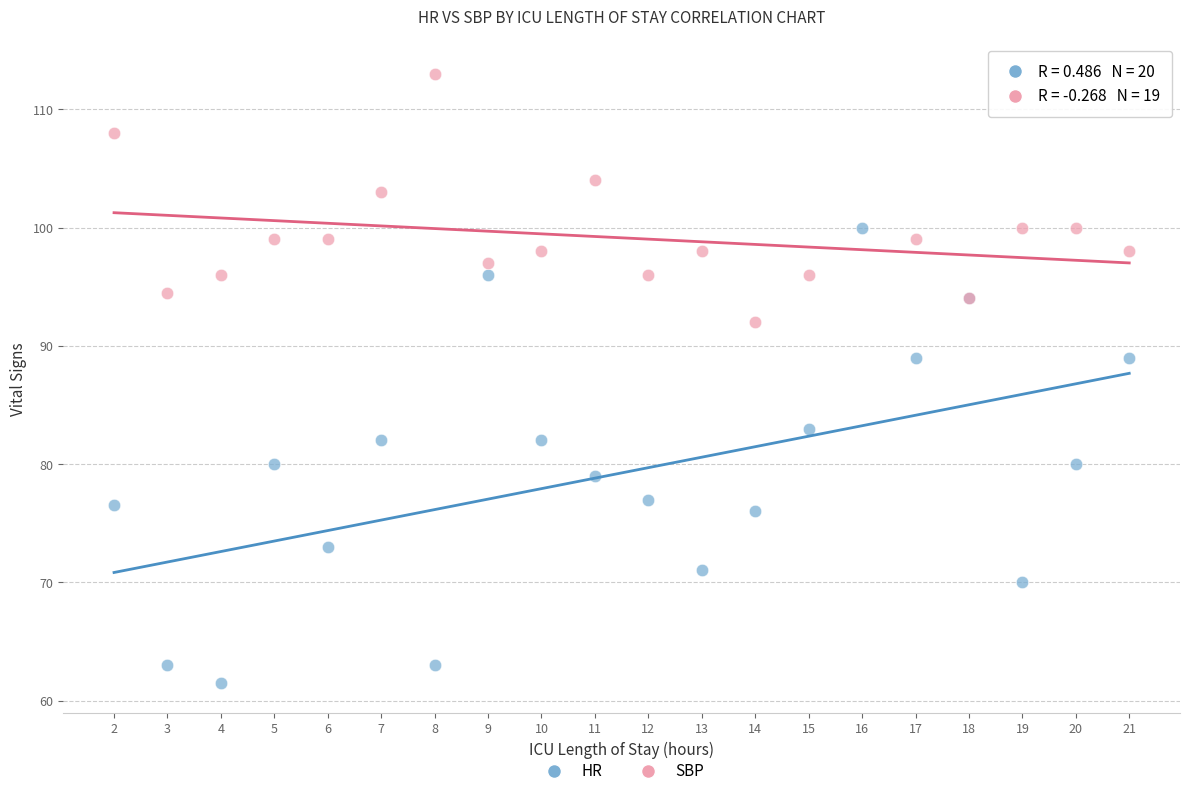

Which series has the widest spread of Y values?

HR